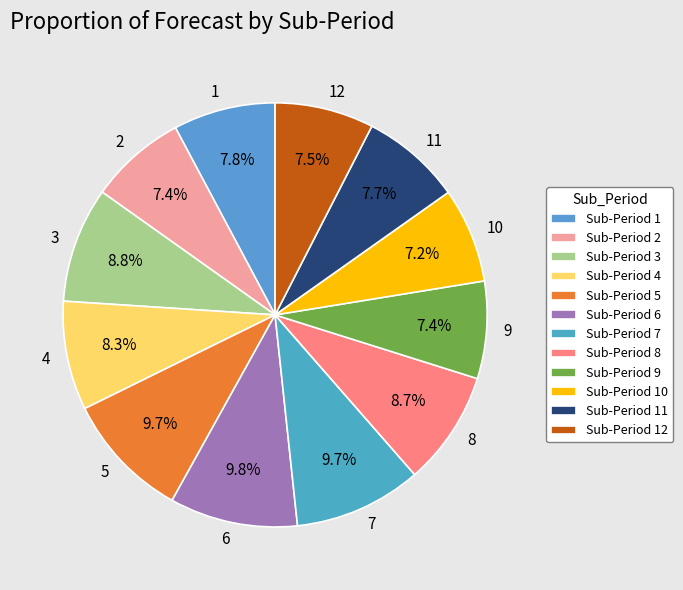

True or false: 7 accounts for 10% of the total.

True